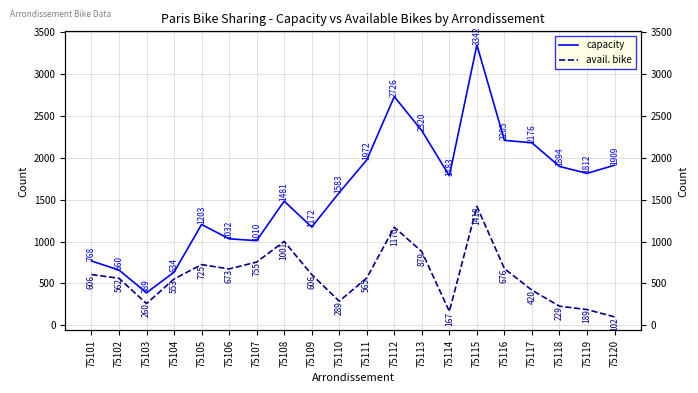

True or false: avail. bike has a value of 673 at 75106.

True